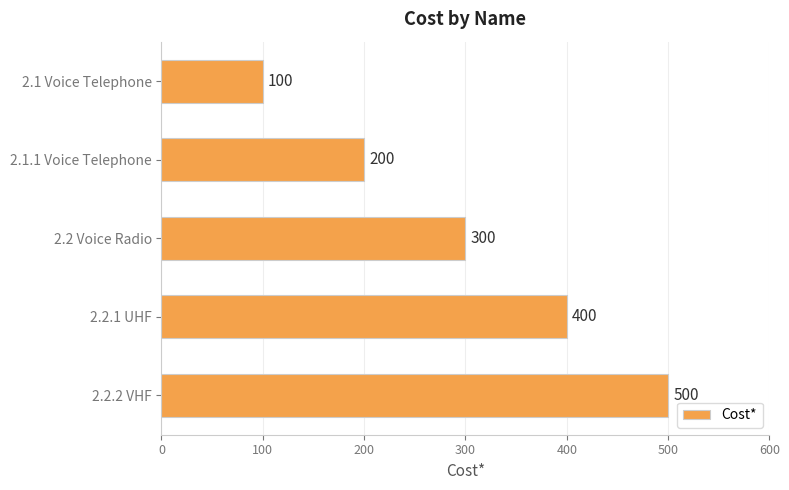

Count the values in the range 200 to 400.

3